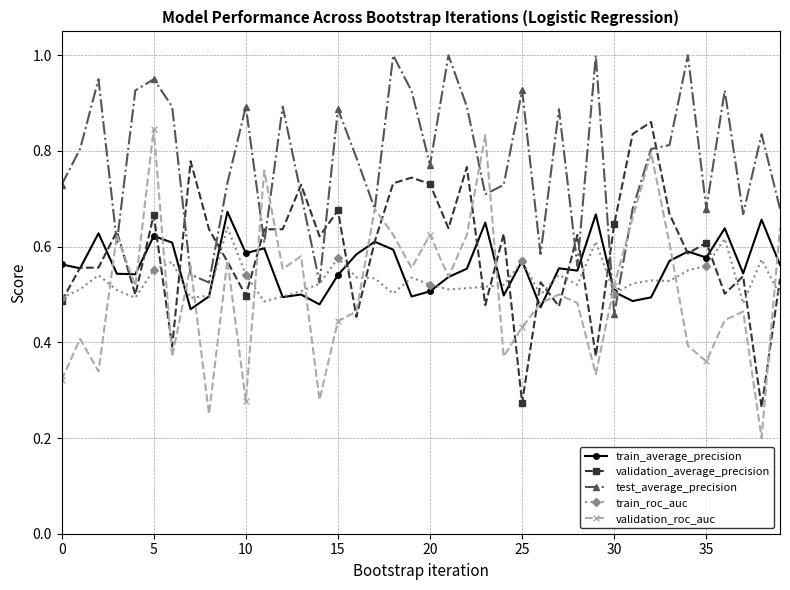

What is the sum of all train_roc_auc values?

21.2